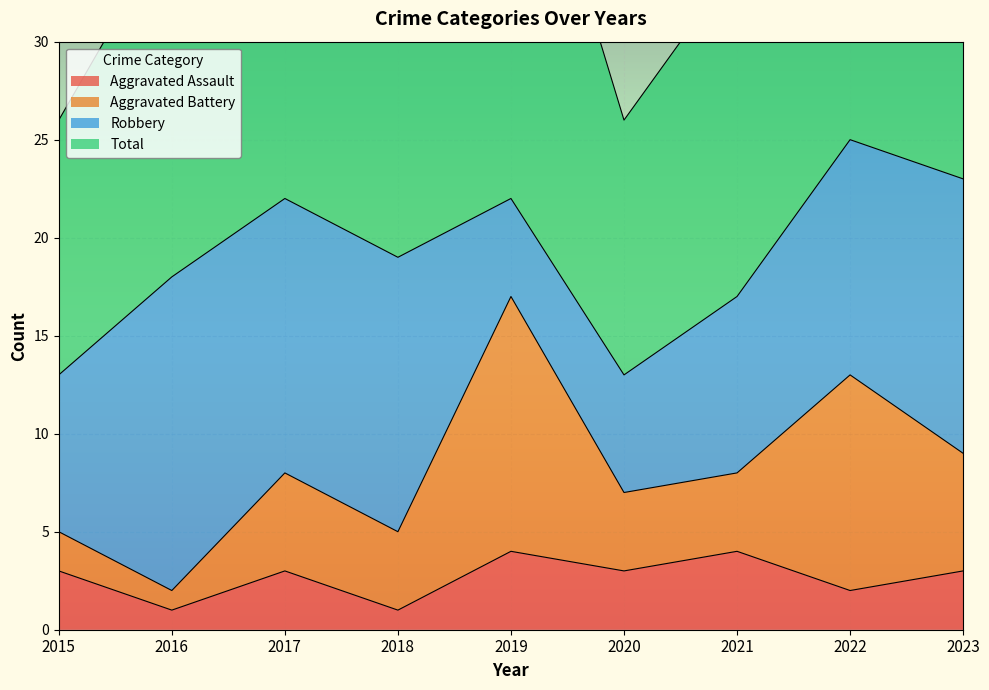

What is the difference between the maximum and second lowest values in the Total series?

24